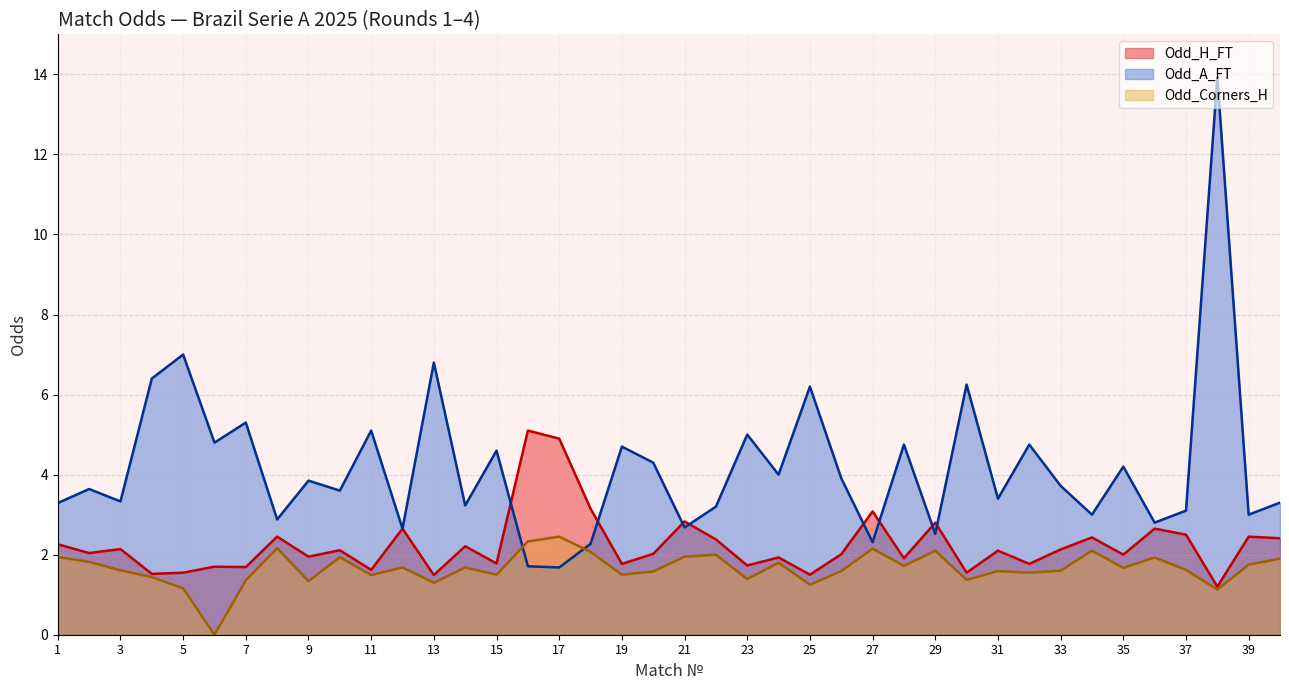

Between 11 and 37, which series saw the biggest shift?

Odd_A_FT